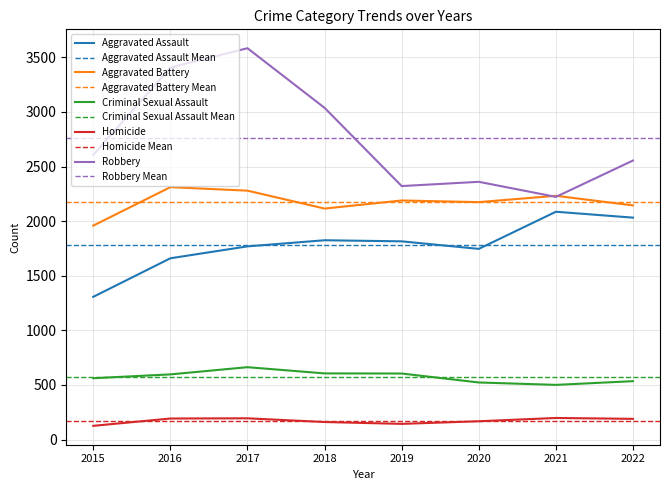

What is the average value of the Homicide series?

172